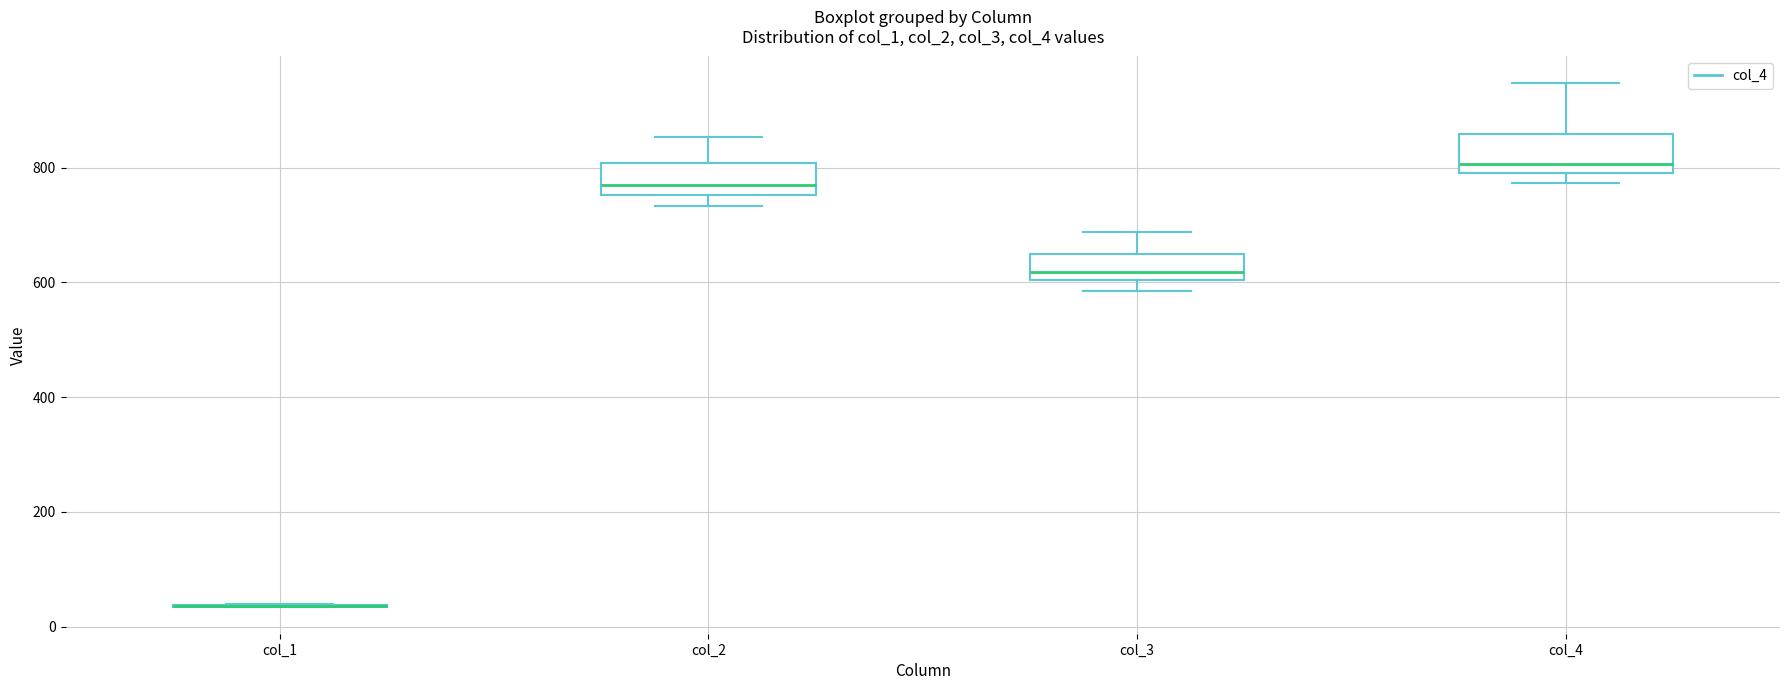

Reading left to right, transcribe this box plot: for each box, give where its median line is, the range the box spans, and where its two whiskers end, as read against the y-axis. The values are not printed on the chart, so give them approximately, as read against the axis.

col_1: box collapsed to a line at 40, whiskers 40 to 40
col_2: median 760 (just above the box's lower edge), box 760 to 800, whiskers 740 to 860
col_3: median 620, box 600 to 640, whiskers 580 to 680
col_4: median 800 (just above the box's lower edge), box 800 to 860, whiskers 780 to 940